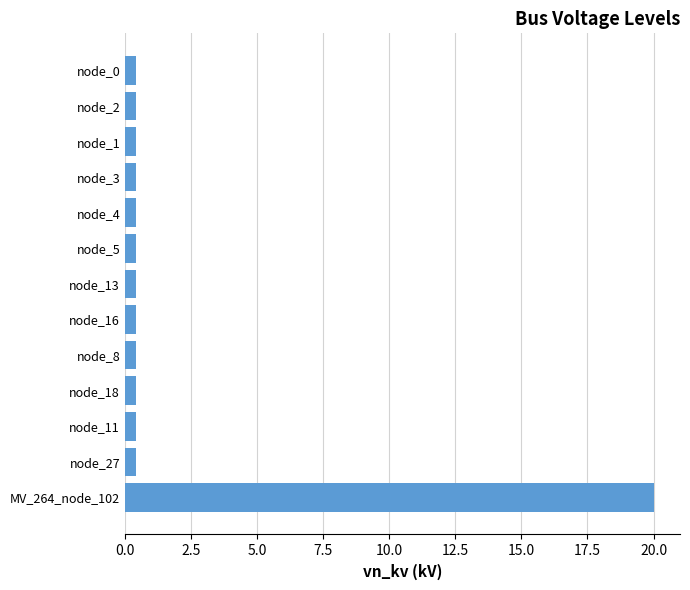

Reading top to bottom, transcribe all the data shown in this chart.

node_0=0.4	node_2=0.4	node_1=0.4	node_3=0.4	node_4=0.4	node_5=0.4	node_13=0.4	node_16=0.4	node_8=0.4	node_18=0.4	node_11=0.4	node_27=0.4	MV_264_node_102=20.0